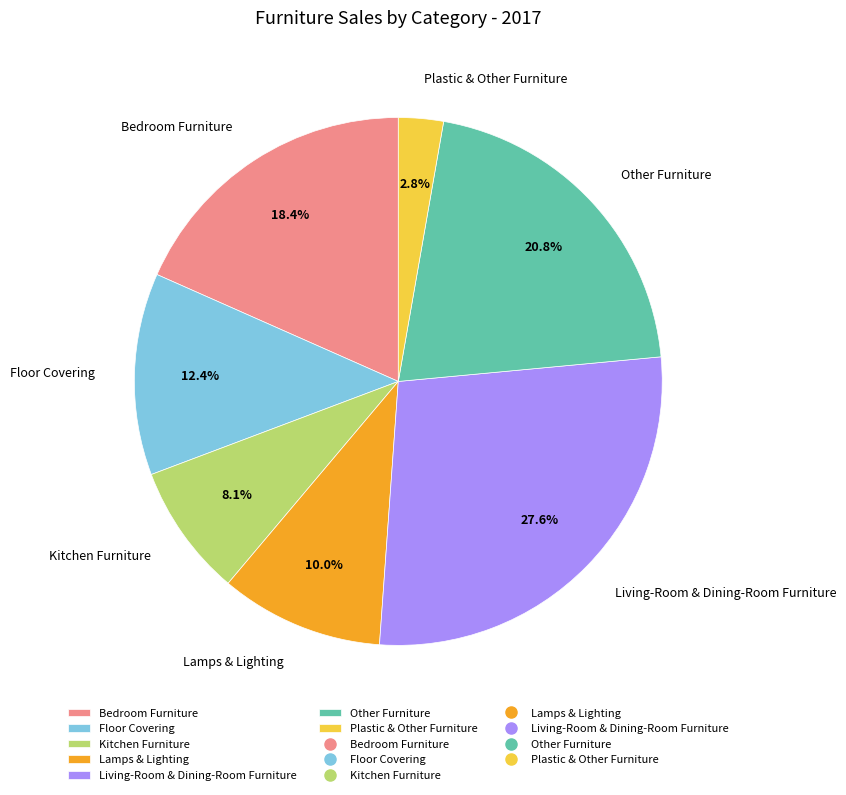

The Living-Room & Dining-Room Furniture slice represents 28% of the pie. True or false?

True